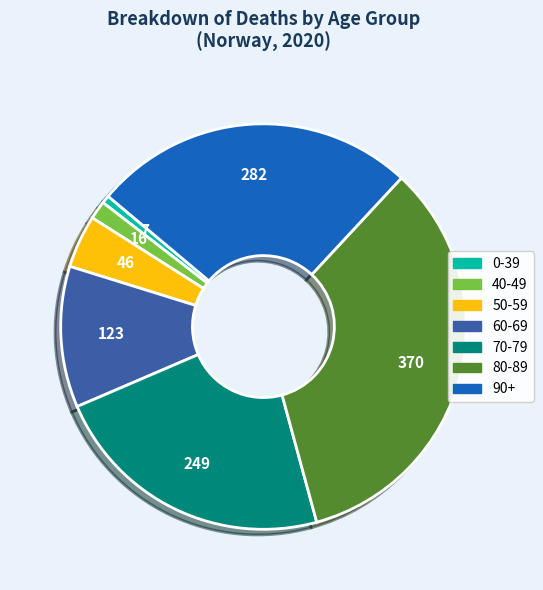

Is there a majority slice in this chart?

No